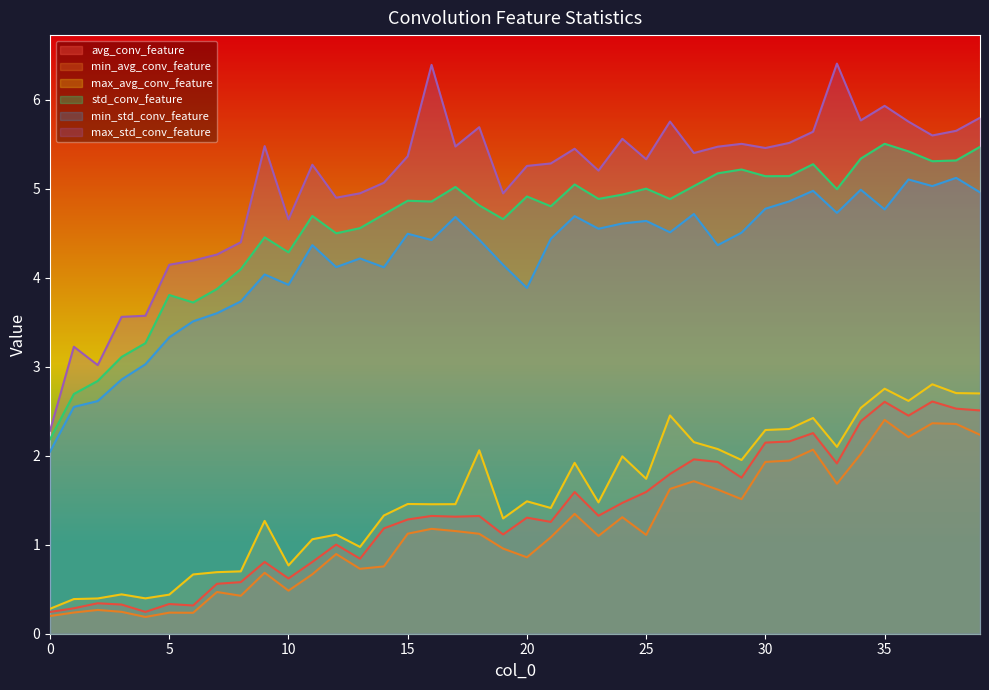

True or false: avg_conv_feature and max_std_conv_feature cross at least once.

False